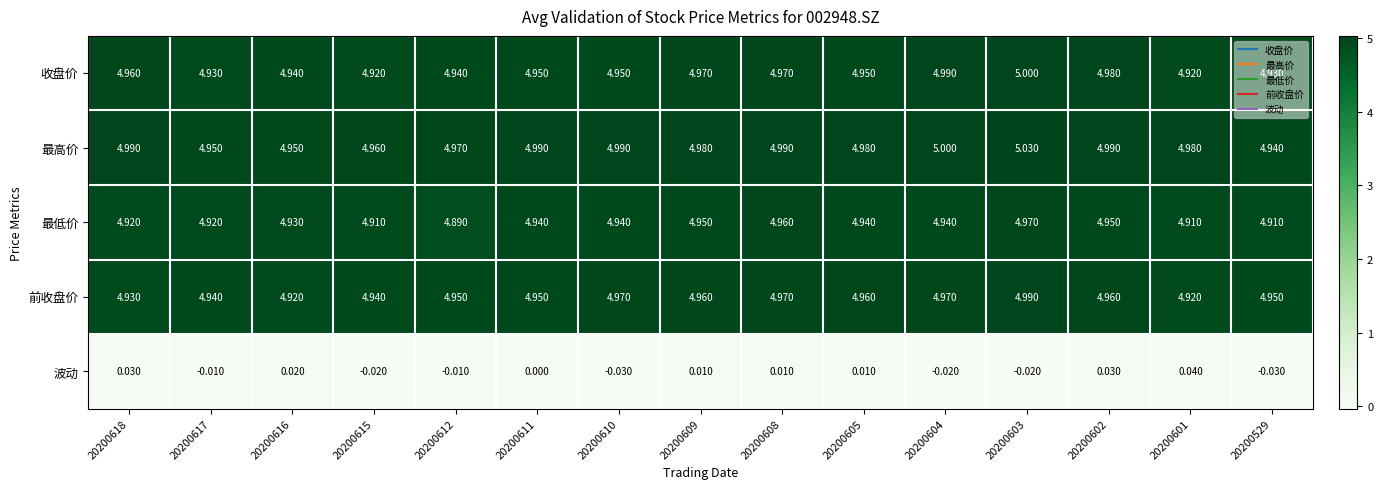

How many data points does each series have?

15